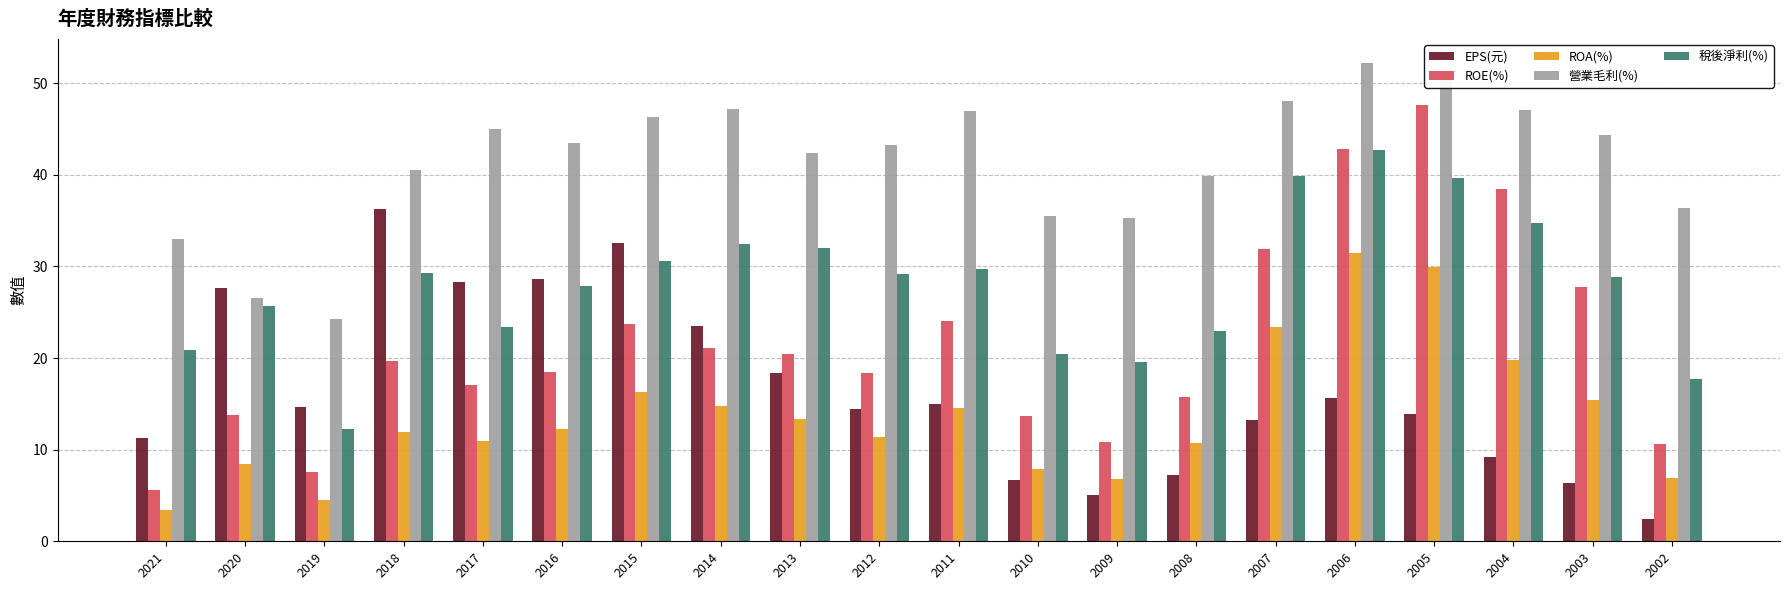

Is it true that ROA(%) equals 11.7 at 2002?

False